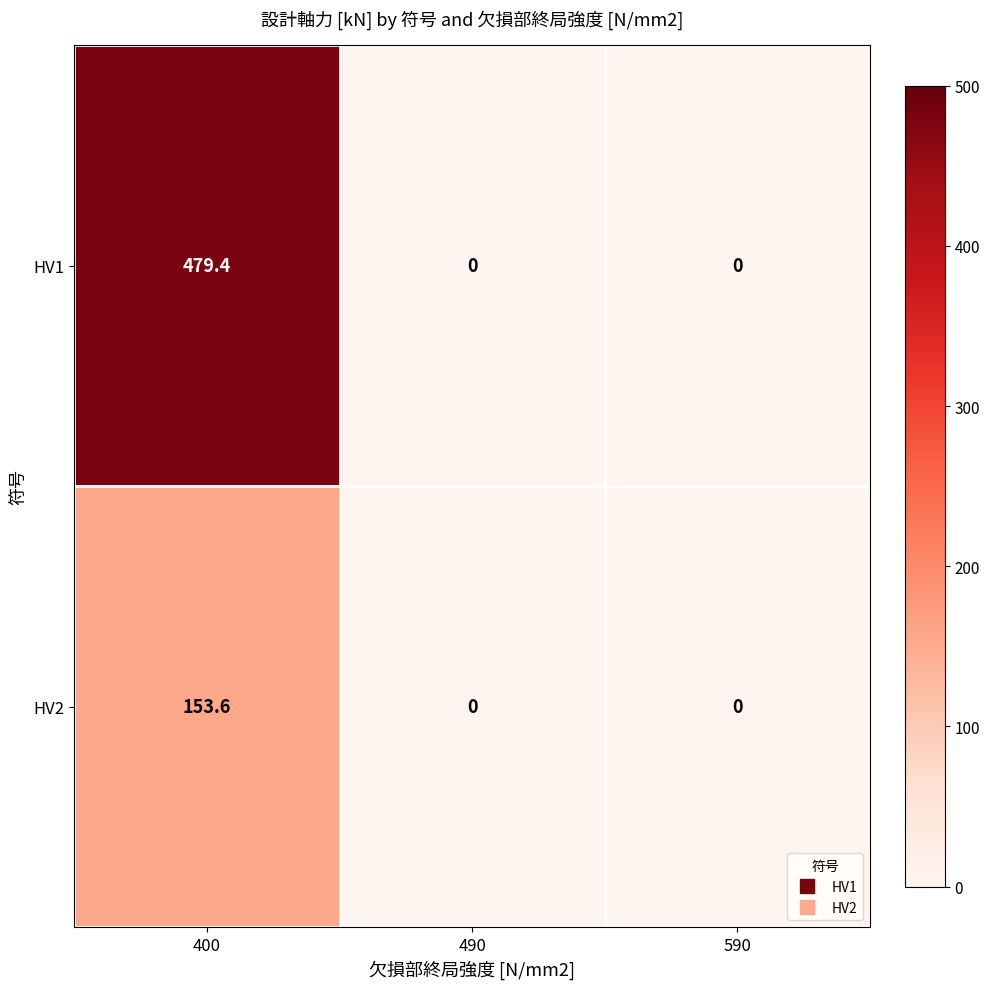

The HV1 series shows 157.3 at 490. True or false?

False